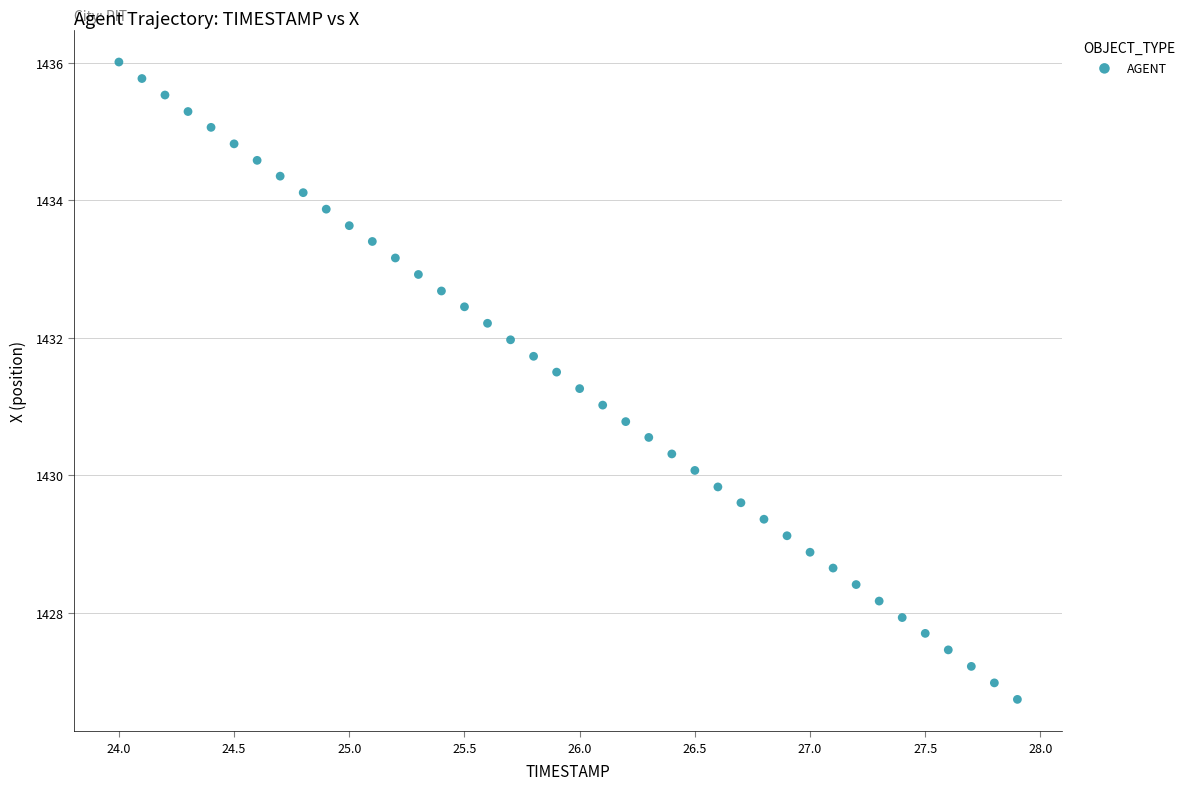

What is the range of X values (max minus min)?

3.9